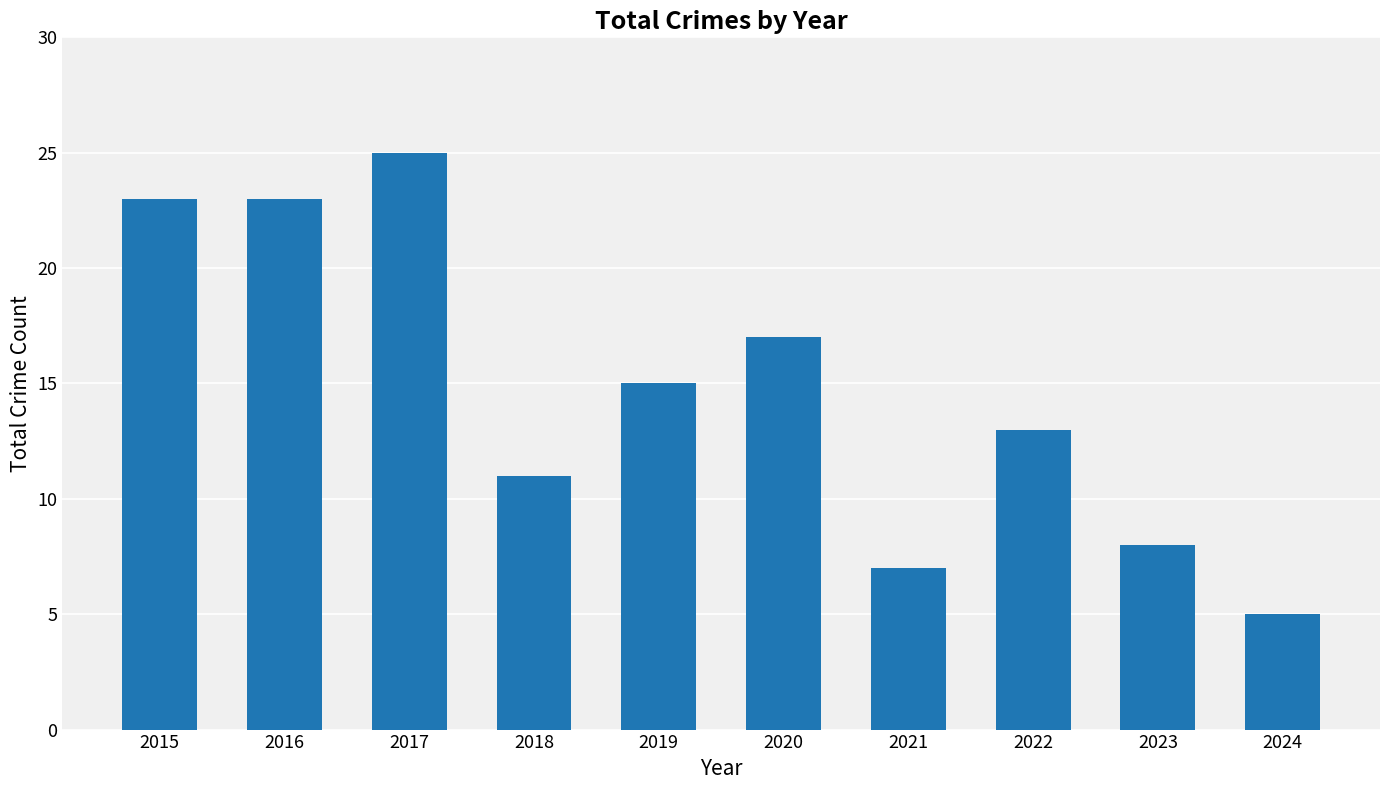

What is the approximate value at 2016, to the nearest 10?

20